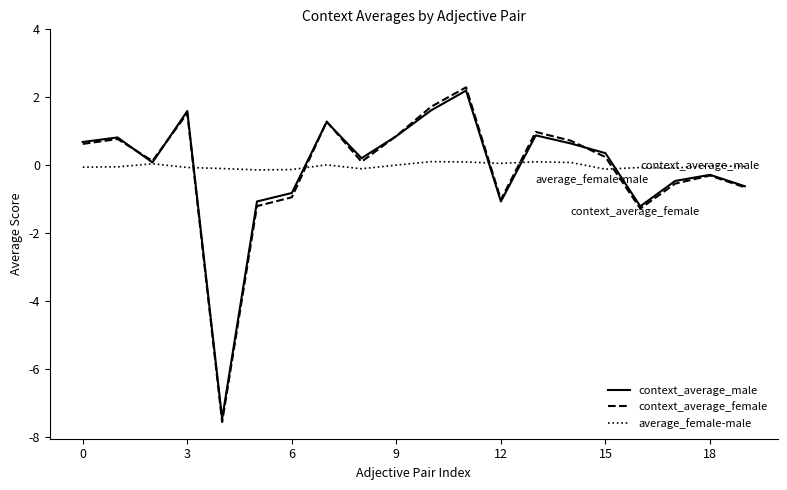

How many lines are shown in the chart?

3